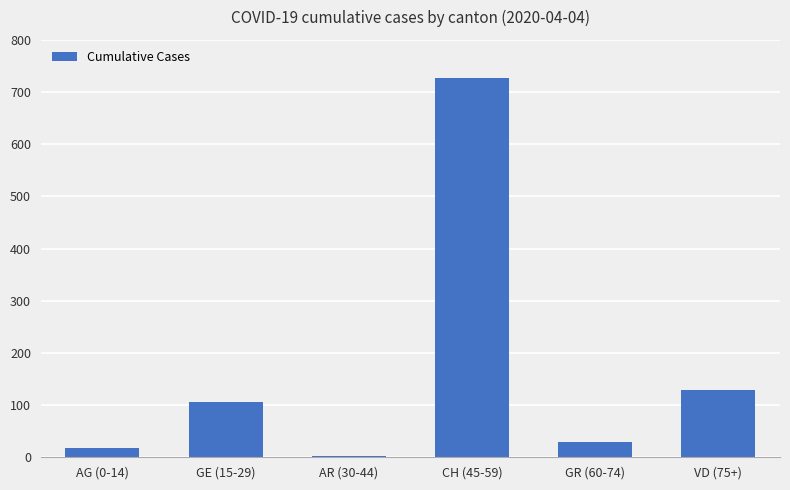

The value at VD (75+) is 178. True or false?

False